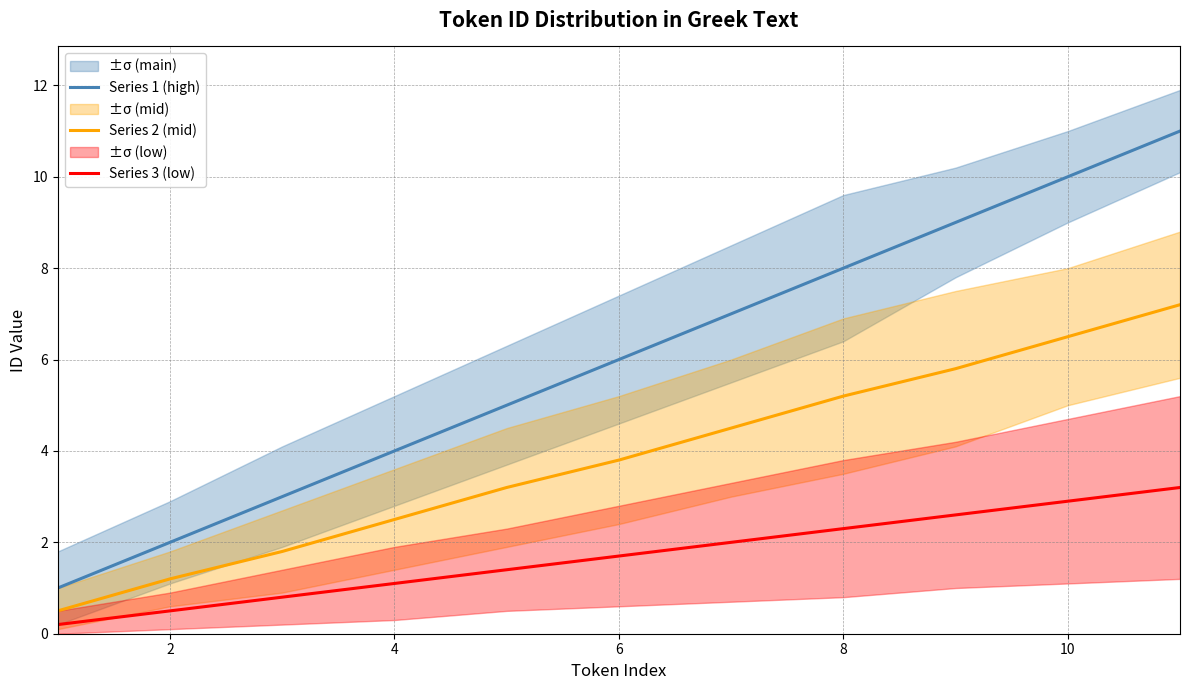

What is the maximum value for Series 3 (low)?

3.2